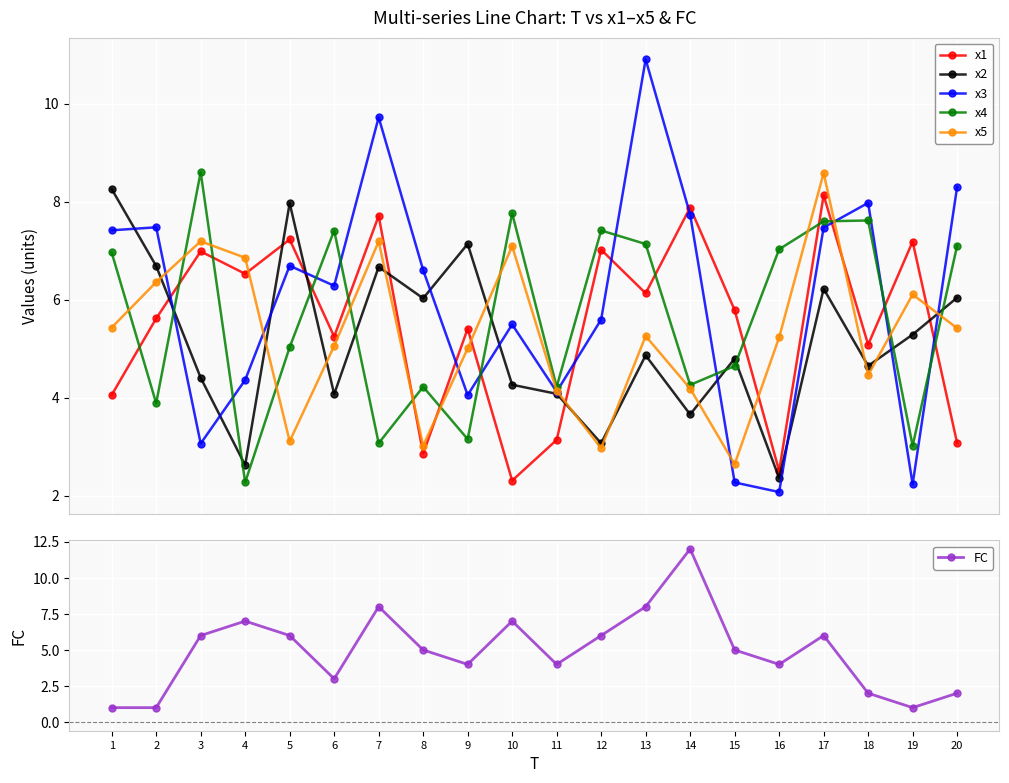

How many values in the x5 series are below 5?

7